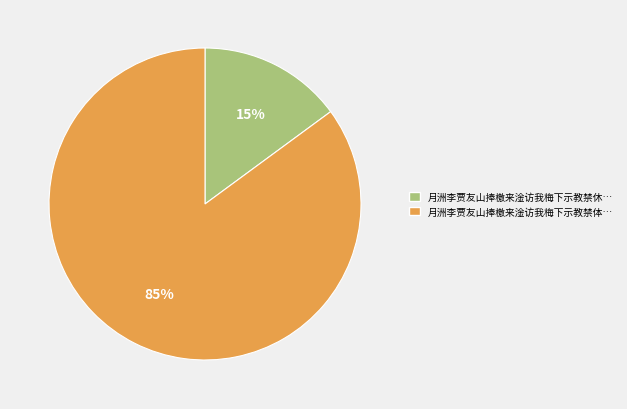

How many segments does this pie chart have?

2